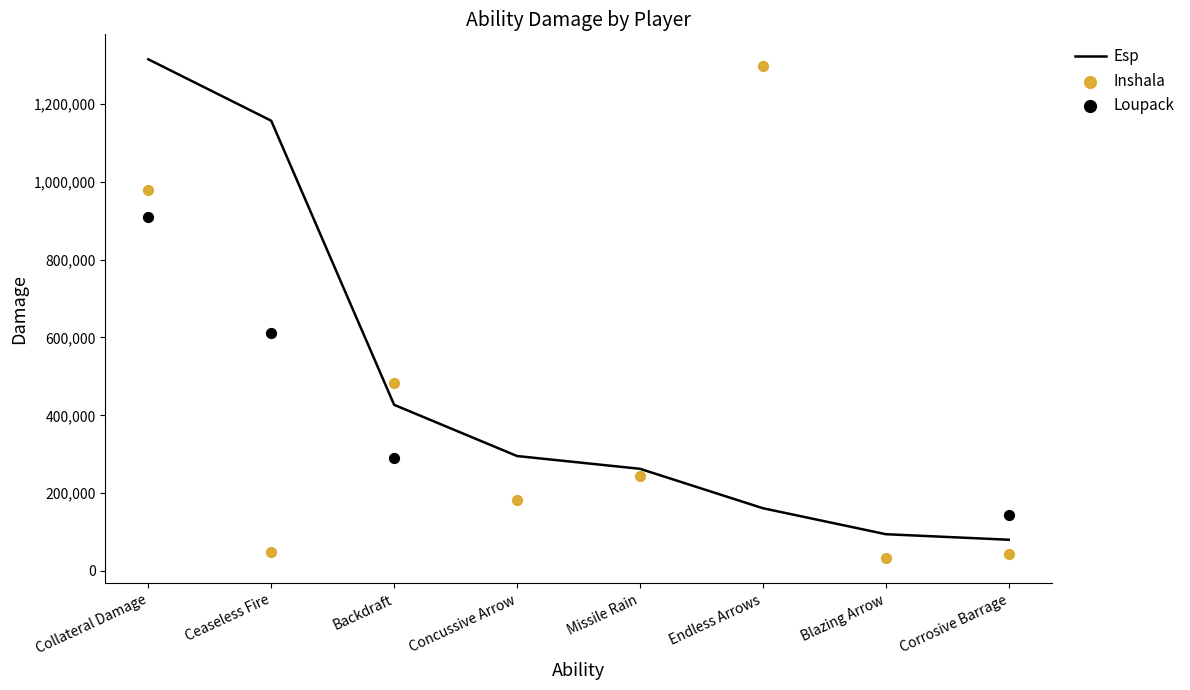

Which series contains the highest Y value?

Esp